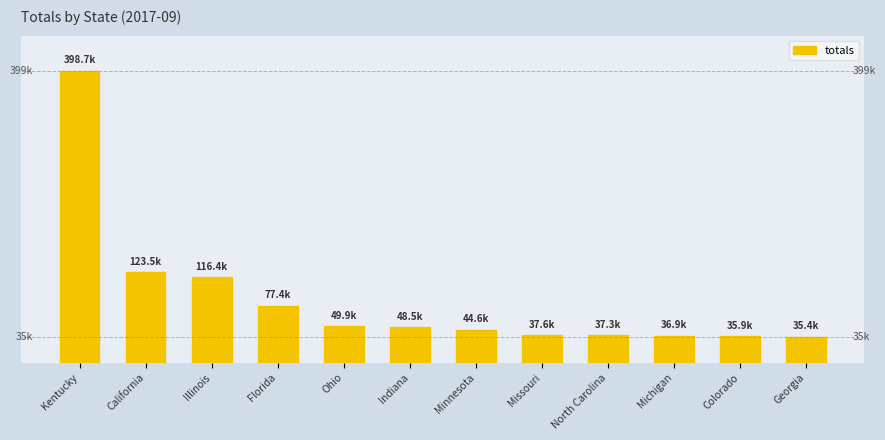

Is it true that the value at Illinois is 116449?

True